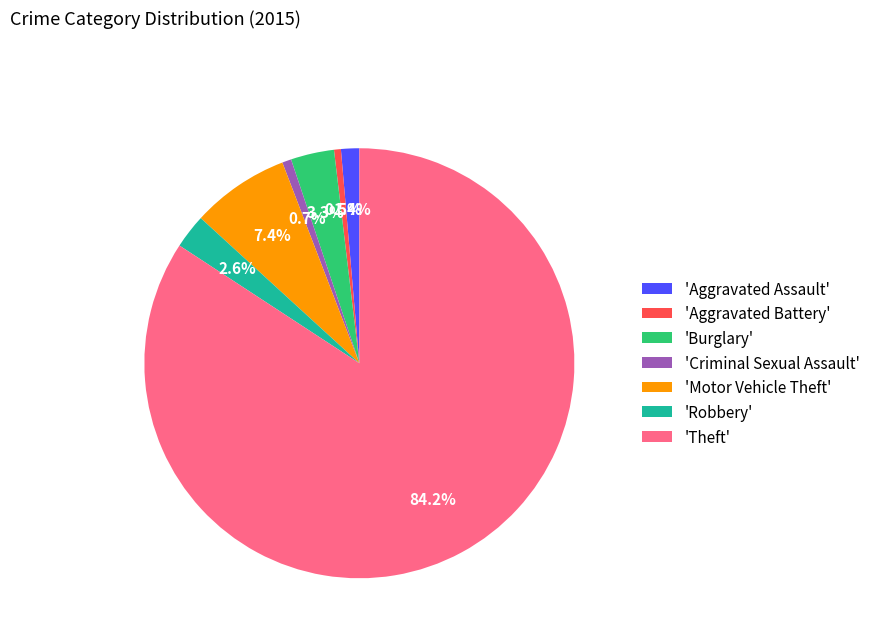

Is there a majority slice in this chart?

Yes